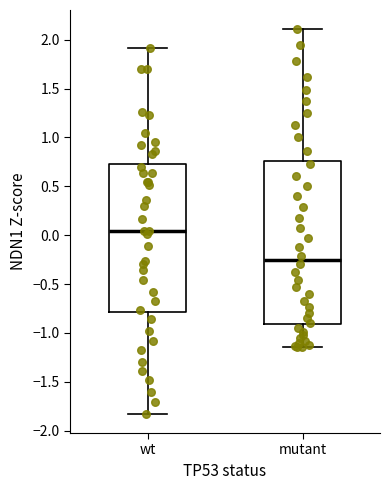

Which box has the lowest median line?

mutant